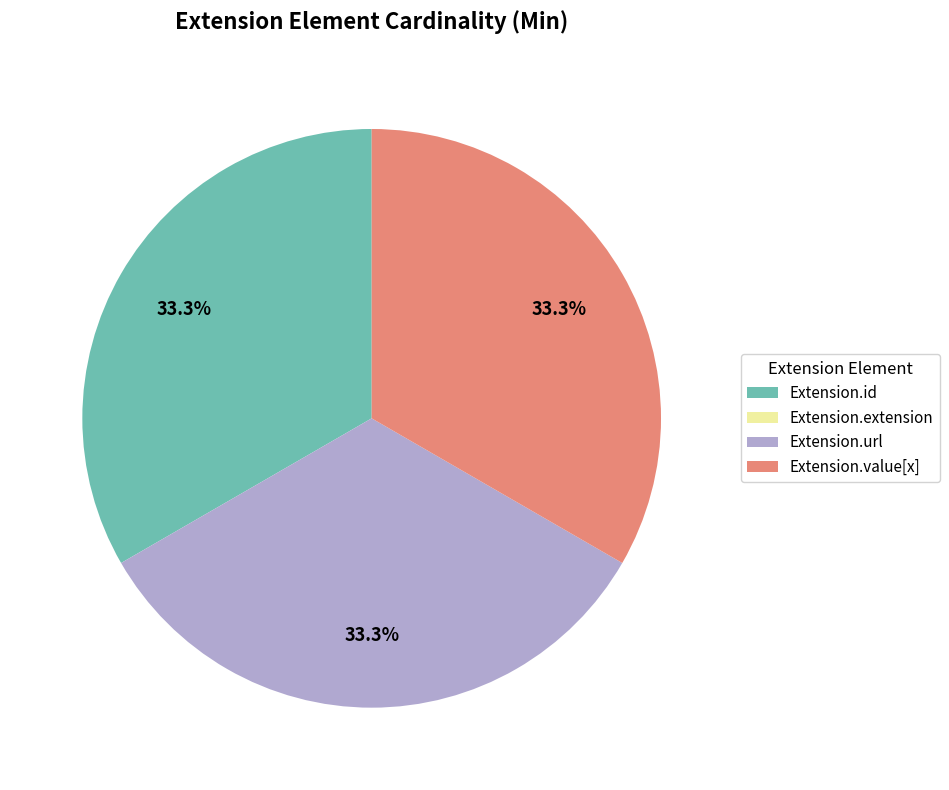

Does any single category account for the majority?

No